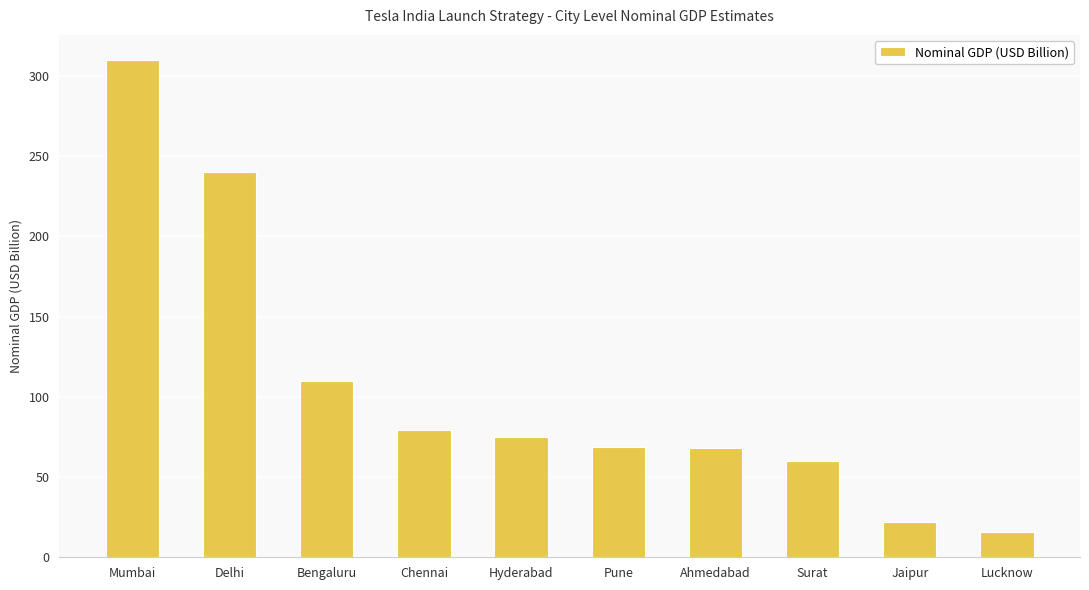

At which category does the chart reach its peak across all series?

Mumbai